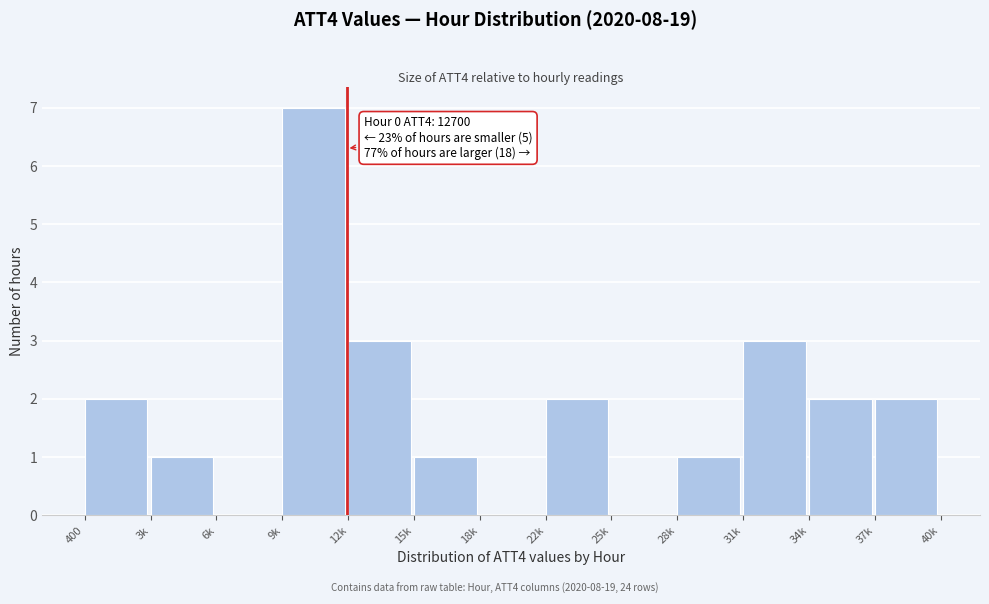

Reading left to right, transcribe all the data shown in this chart.

400=2	3k=1	6k=0	9k=7	12k=3	15k=1	18k=0	22k=2	25k=0	28k=1	31k=3	34k=2	37k=2